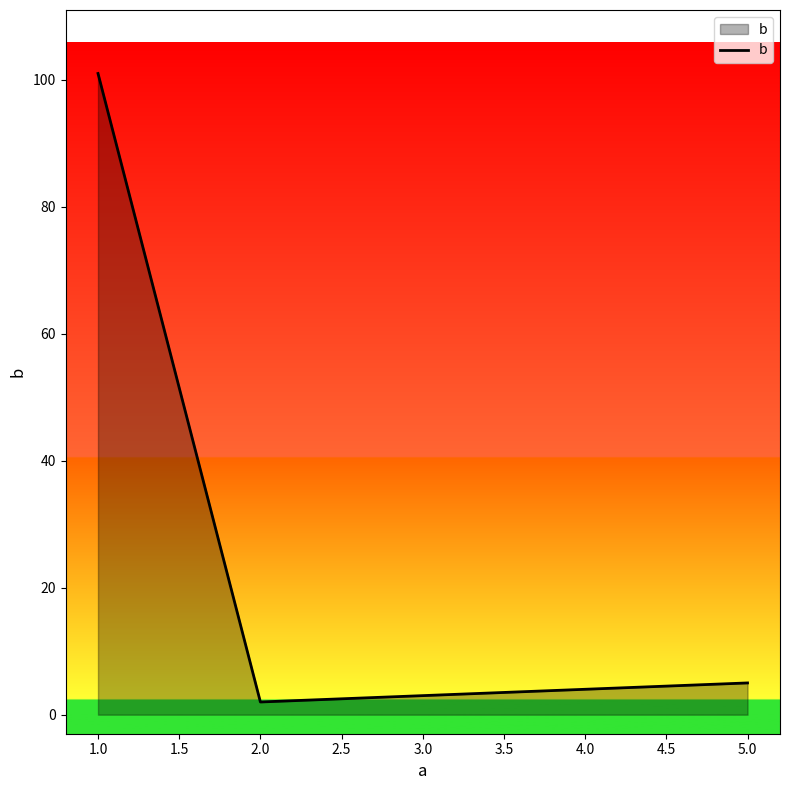

What is the smallest value displayed?

2